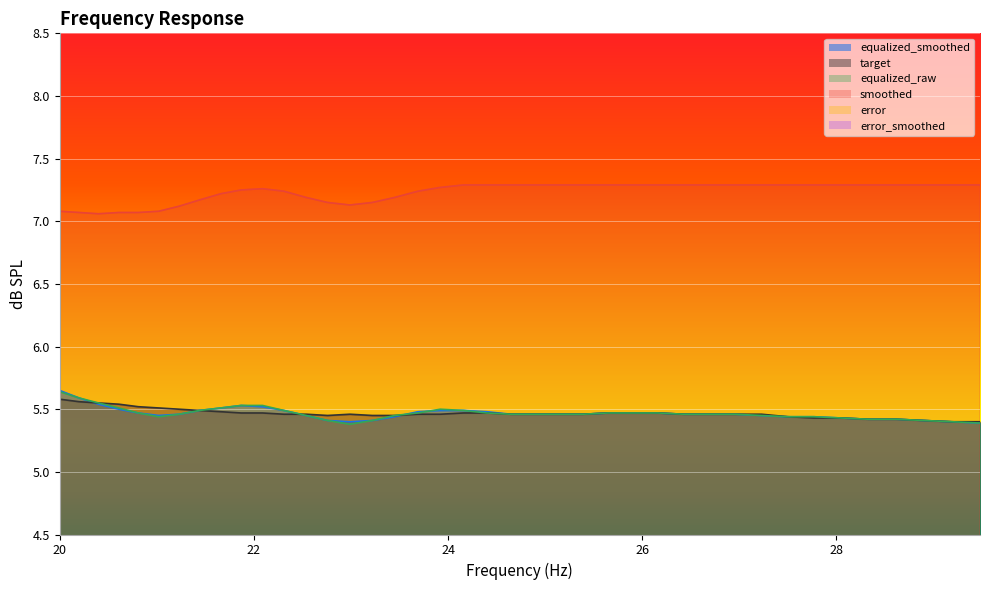

In smoothed, how many points are lower than both neighbors (excluding endpoints)?

2